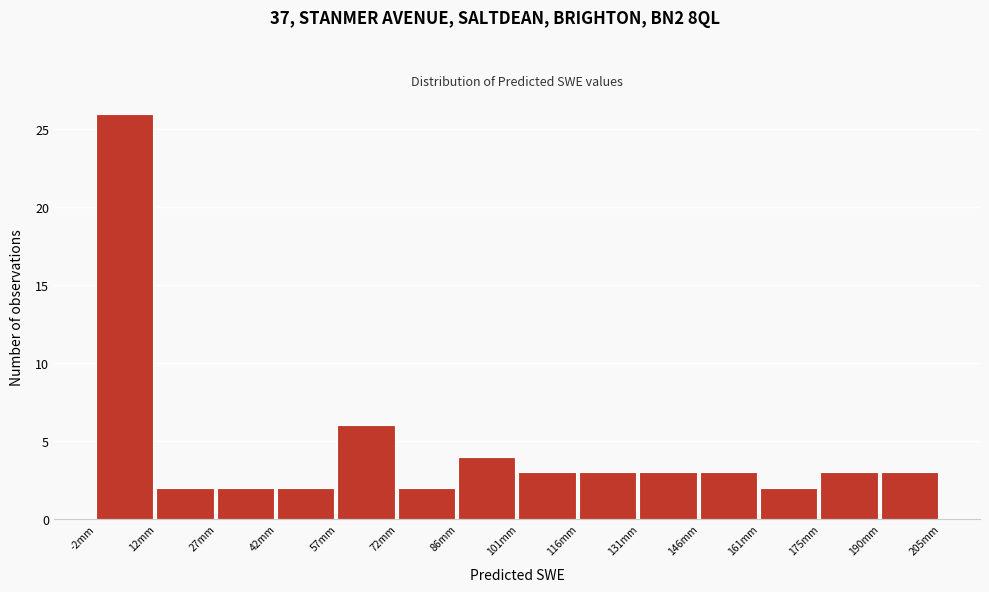

What is the height of the bar covering 116 to 130 on the x-axis? Neither the bar edges nor the heights are printed on the chart, so give them approximately, as read against the axes.

3